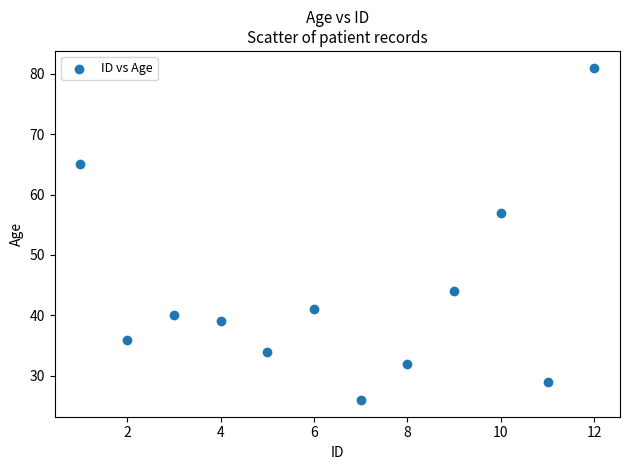

What Y value in the scatter plot is closest to 53?

57